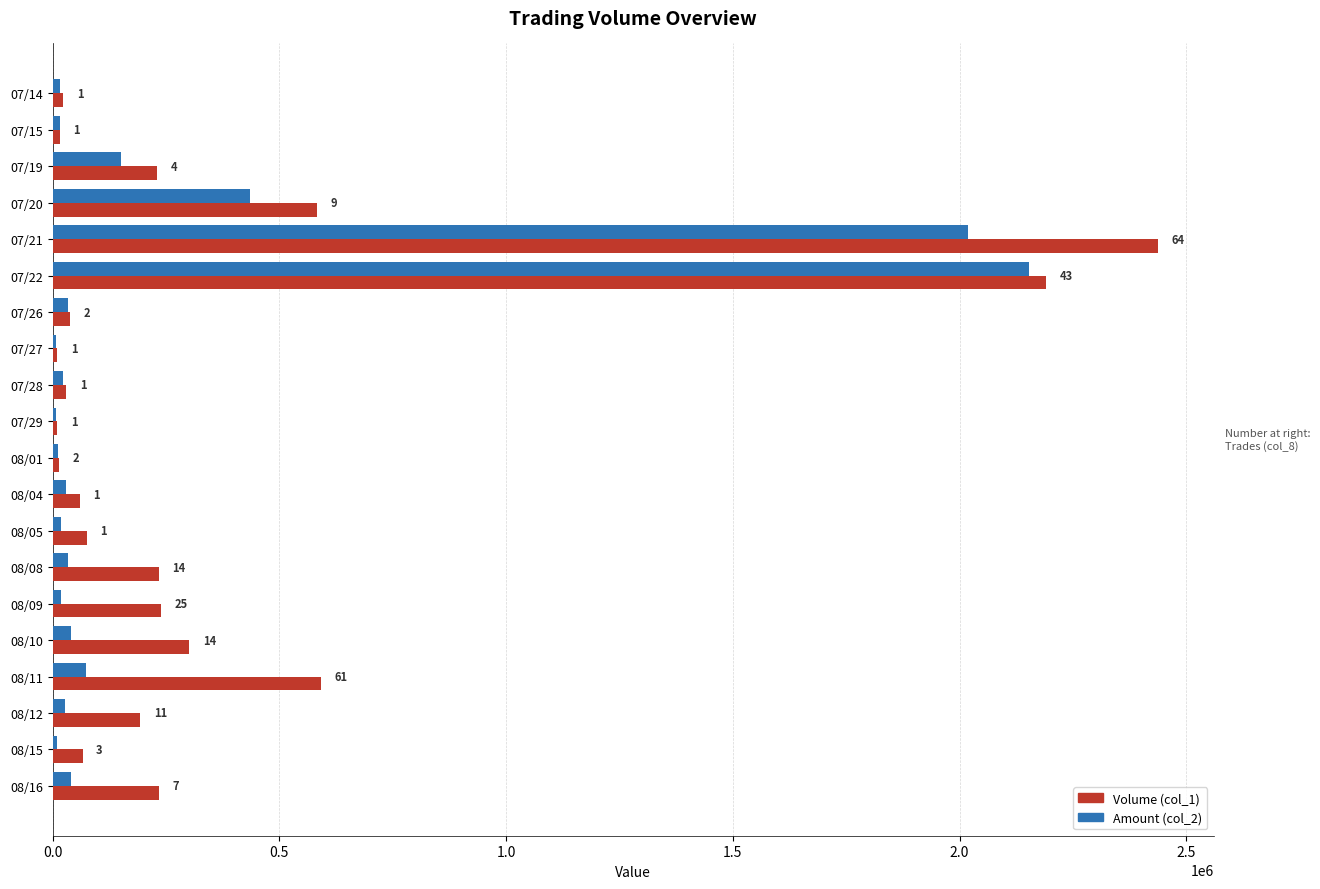

What are all the series names shown in the legend?

Volume (col_1), Amount (col_2)